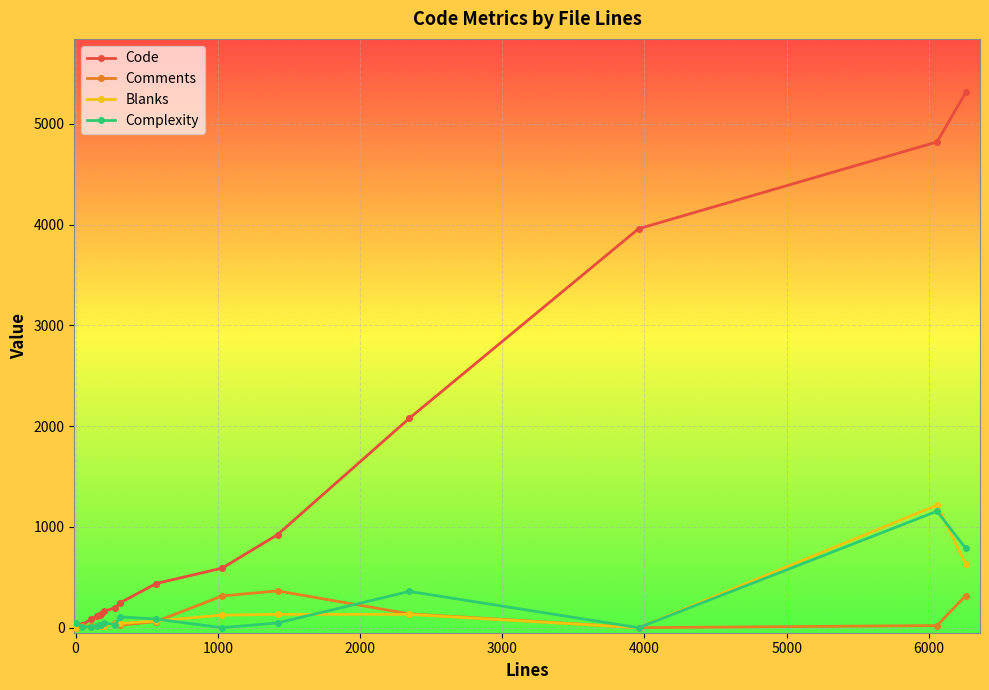

How many lines are shown in the chart?

4